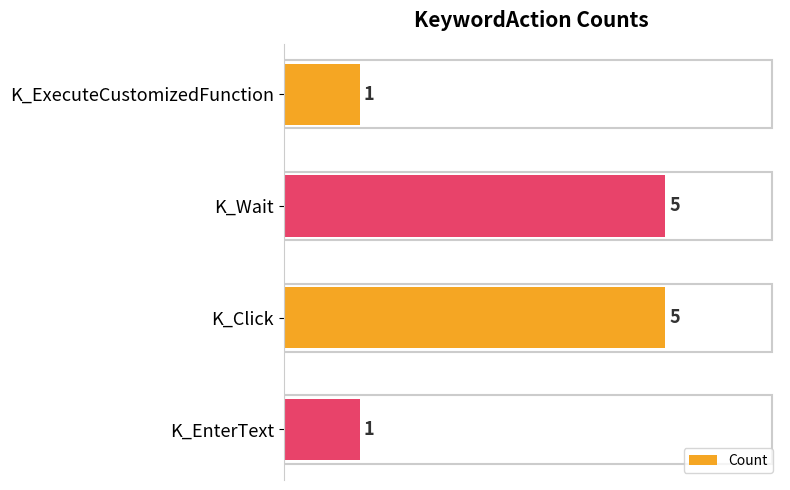

True or false: the data shows 1 at K_EnterText.

True